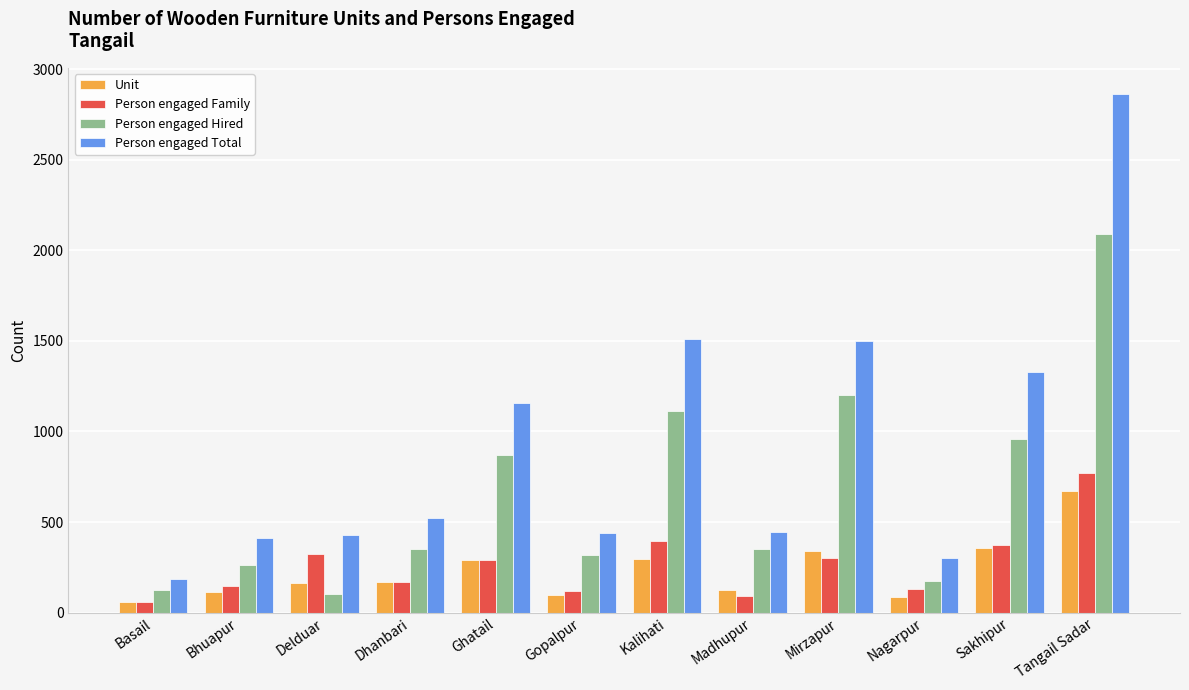

List the series in order of their peak value, lowest first.

Unit, Person engaged Family, Person engaged Hired, Person engaged Total